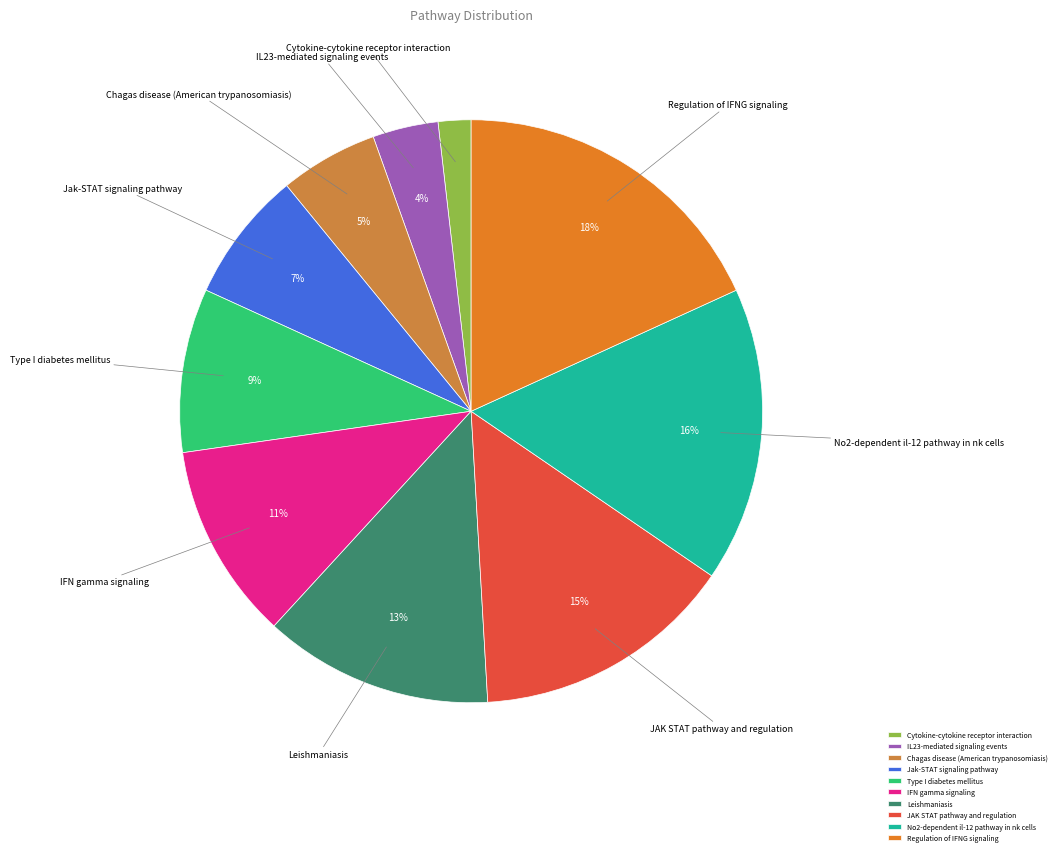

True or false: IFN gamma signaling accounts for 1% of the total.

False